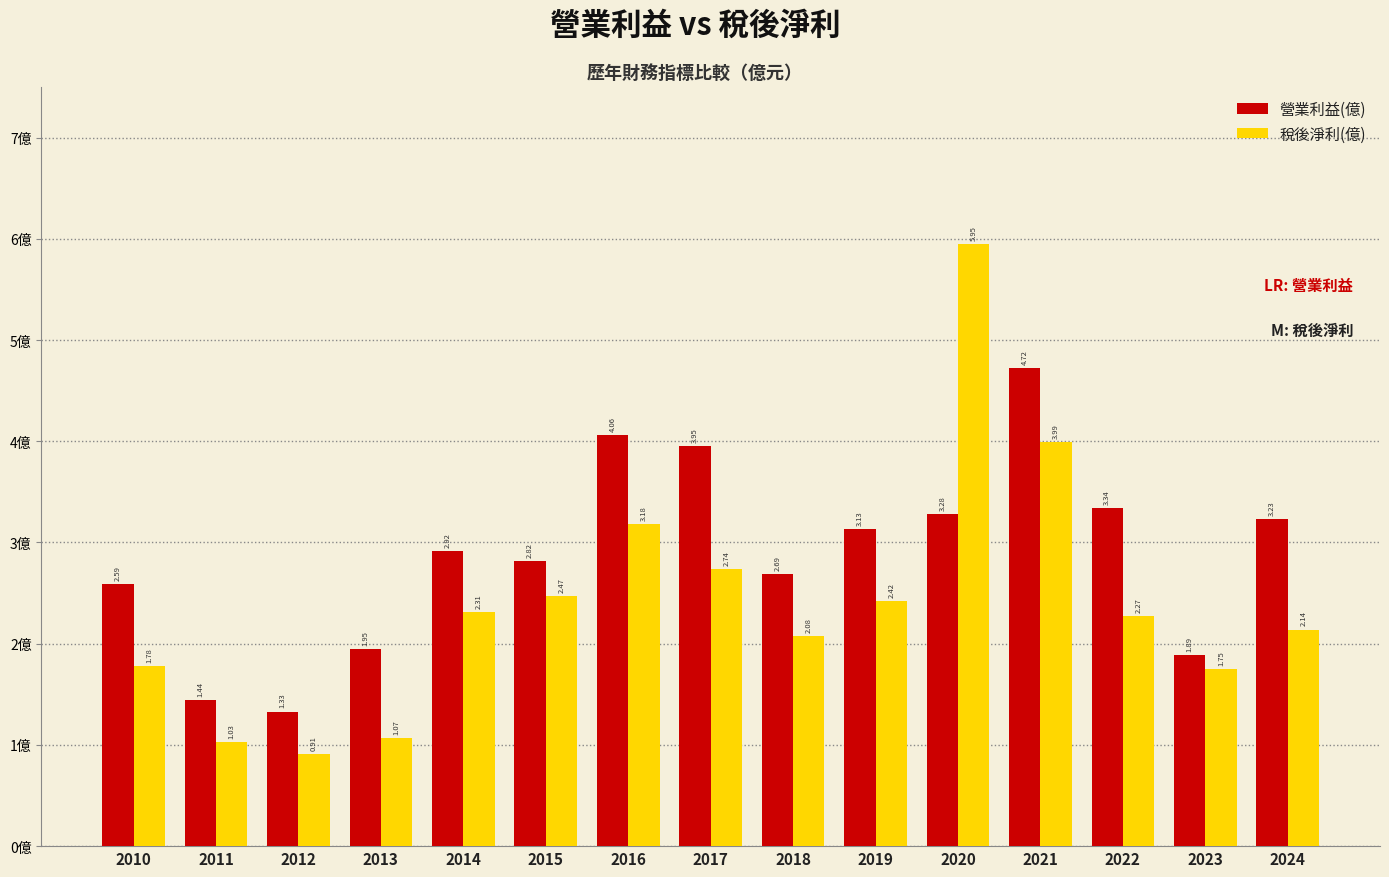

Between 2019 and 2022, which series saw the biggest shift?

營業利益(億)